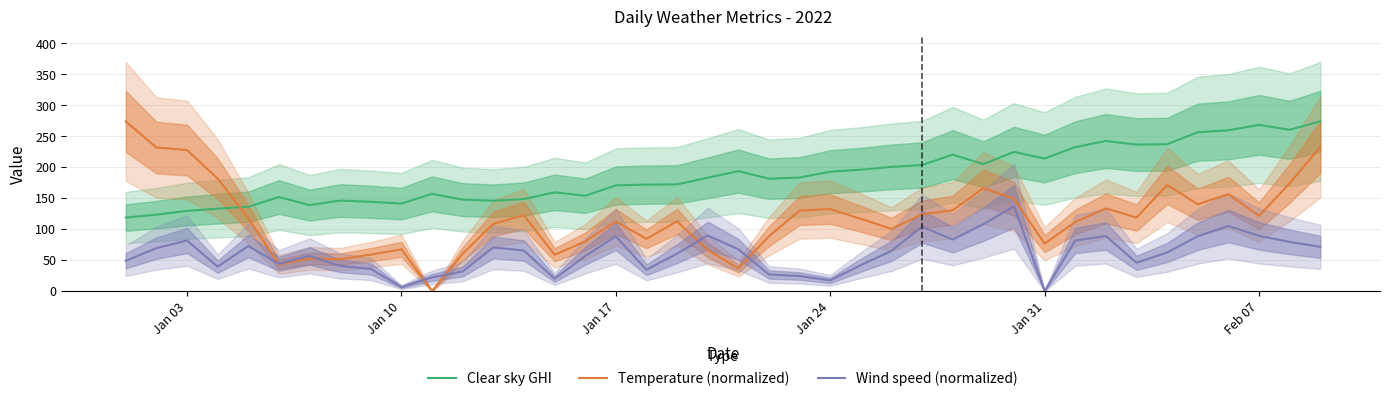

What are all the series names shown in the legend?

Clear sky GHI, Temperature (normalized), Wind speed (normalized)